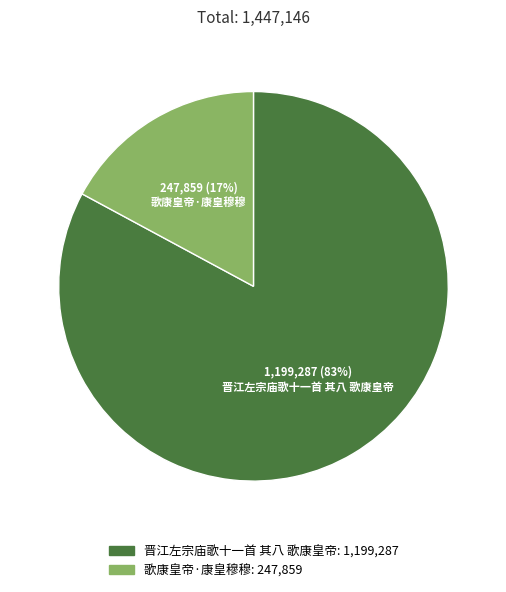

Does 歌康皇帝·康皇穆穆 represent more than half of the total?

No